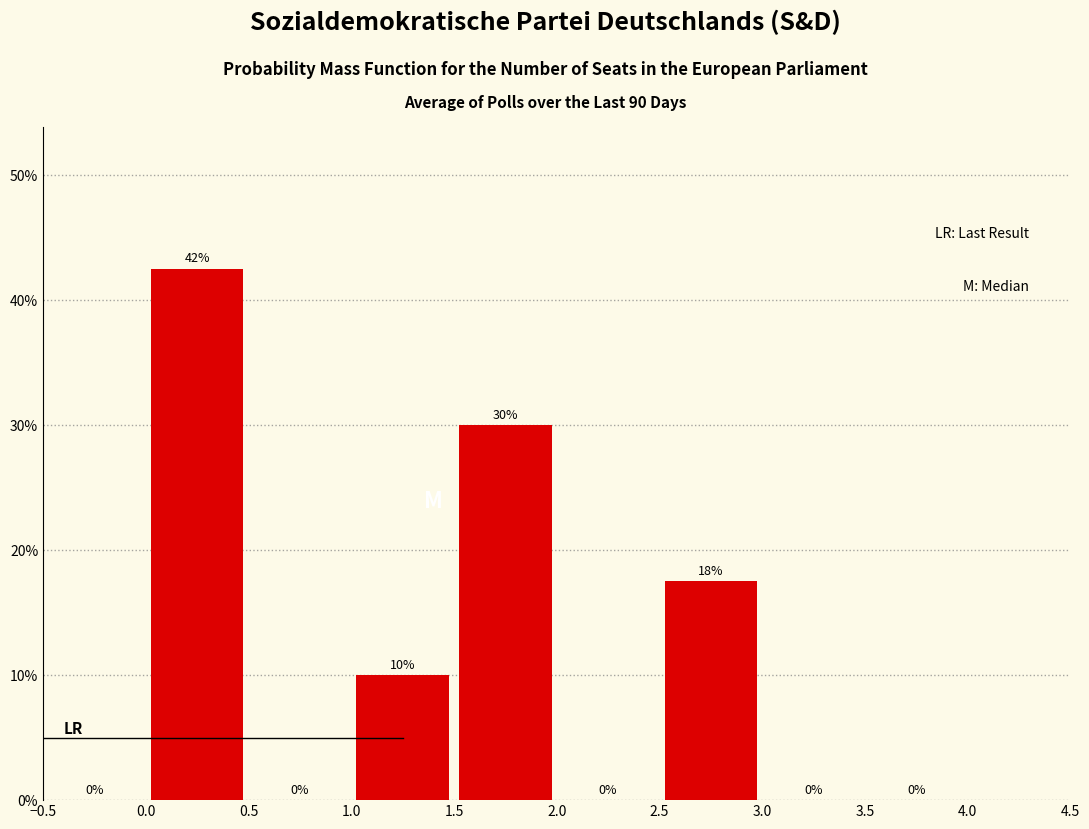

Over which range of the x-axis is the bar tallest?

0.0 to 0.5